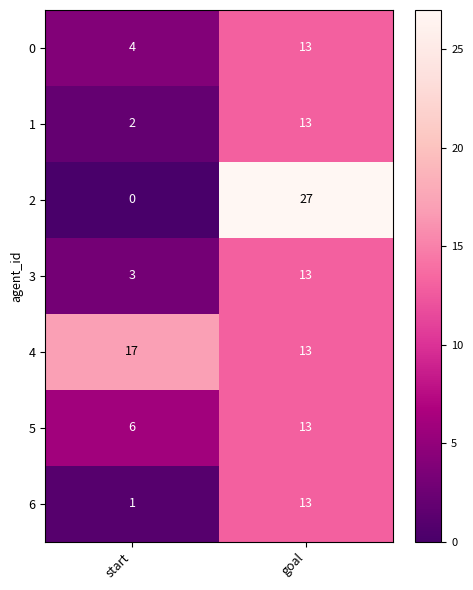

Which series has the largest total across all categories?

4